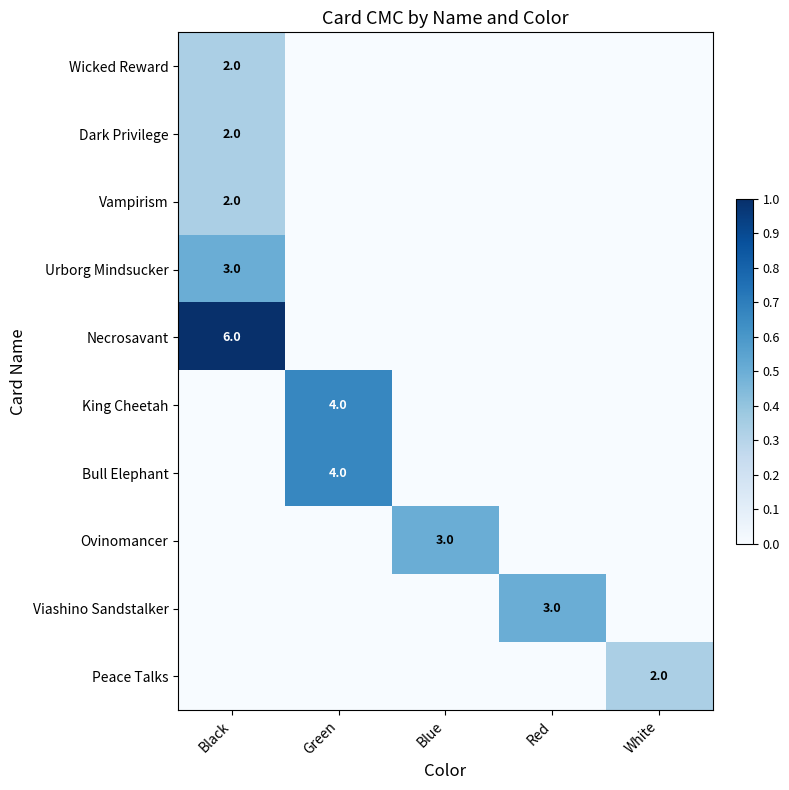

Which category has the highest value across all series?

Black